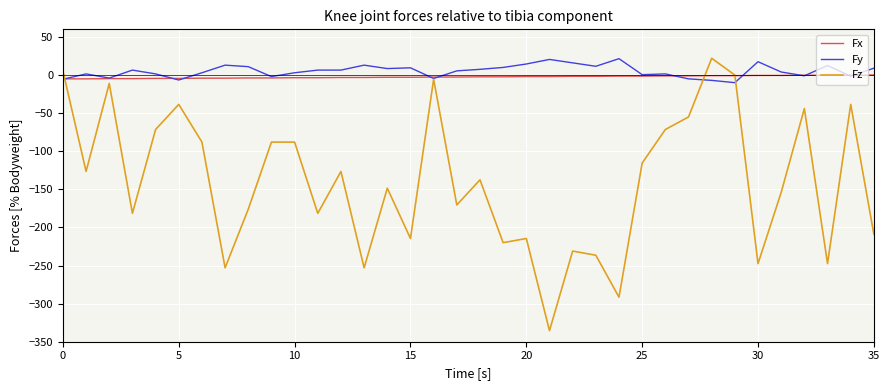

How many lines are shown in the chart?

3